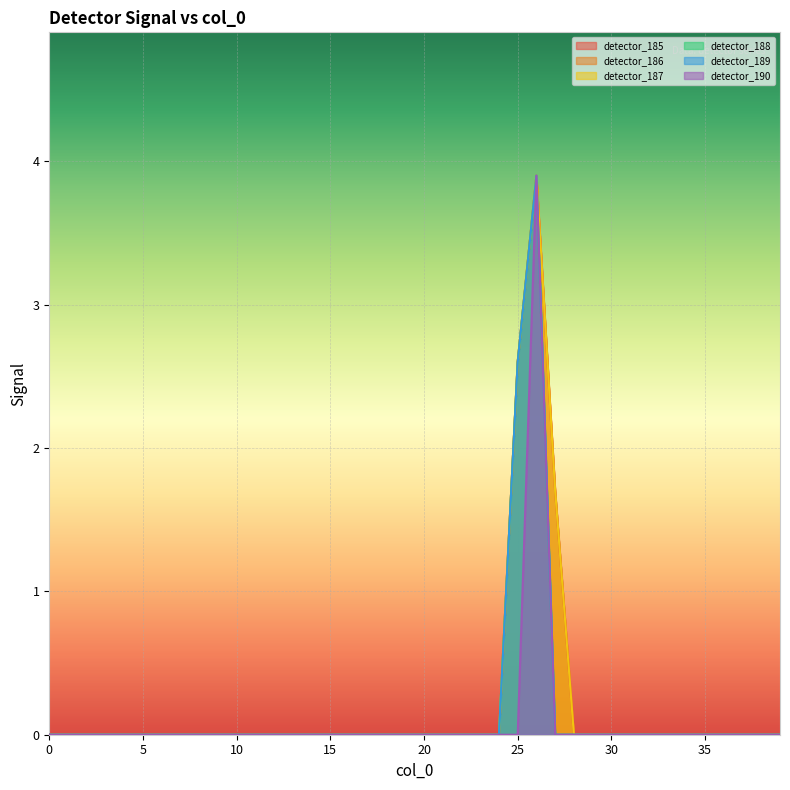

Reading right to left, transcribe all the data shown in this chart.

detector_185: 0.0	0.0	0.0	0.0	0.0	0.0	0.0	0.0	0.0	0.0	0.0	0.0	1.7	3.9	2.6	0.0	0.0	0.0	0.0	0.0	0.0	0.0	0.0	0.0	0.0	0.0	0.0	0.0	0.0	0.0	0.0	0.0	0.0	0.0	0.0	0.0	0.0	0.0	0.0	0.0
detector_186: 0.0	0.0	0.0	0.0	0.0	0.0	0.0	0.0	0.0	0.0	0.0	0.0	1.7	3.9	2.6	0.0	0.0	0.0	0.0	0.0	0.0	0.0	0.0	0.0	0.0	0.0	0.0	0.0	0.0	0.0	0.0	0.0	0.0	0.0	0.0	0.0	0.0	0.0	0.0	0.0
detector_187: 0.0	0.0	0.0	0.0	0.0	0.0	0.0	0.0	0.0	0.0	0.0	0.0	1.7	3.9	2.6	0.0	0.0	0.0	0.0	0.0	0.0	0.0	0.0	0.0	0.0	0.0	0.0	0.0	0.0	0.0	0.0	0.0	0.0	0.0	0.0	0.0	0.0	0.0	0.0	0.0
detector_188: 0.0	0.0	0.0	0.0	0.0	0.0	0.0	0.0	0.0	0.0	0.0	0.0	0.0	3.9	2.6	0.0	0.0	0.0	0.0	0.0	0.0	0.0	0.0	0.0	0.0	0.0	0.0	0.0	0.0	0.0	0.0	0.0	0.0	0.0	0.0	0.0	0.0	0.0	0.0	0.0
detector_189: 0.0	0.0	0.0	0.0	0.0	0.0	0.0	0.0	0.0	0.0	0.0	0.0	0.0	3.9	2.6	0.0	0.0	0.0	0.0	0.0	0.0	0.0	0.0	0.0	0.0	0.0	0.0	0.0	0.0	0.0	0.0	0.0	0.0	0.0	0.0	0.0	0.0	0.0	0.0	0.0
detector_190: 0.0	0.0	0.0	0.0	0.0	0.0	0.0	0.0	0.0	0.0	0.0	0.0	0.0	3.9	0.0	0.0	0.0	0.0	0.0	0.0	0.0	0.0	0.0	0.0	0.0	0.0	0.0	0.0	0.0	0.0	0.0	0.0	0.0	0.0	0.0	0.0	0.0	0.0	0.0	0.0